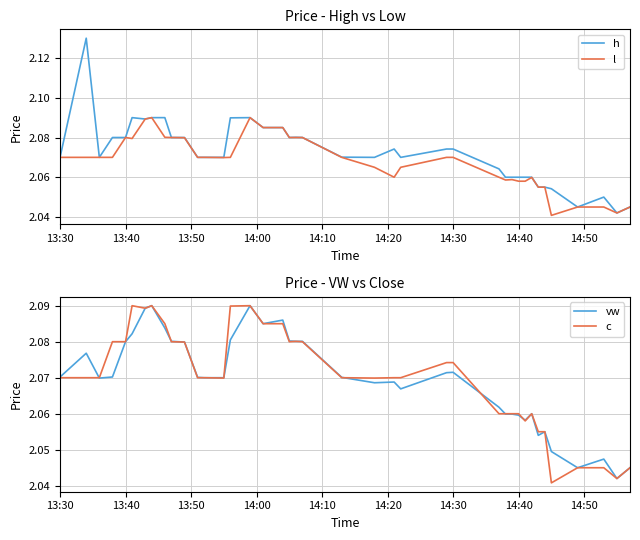

How many interior local peaks does the vw series have?

9